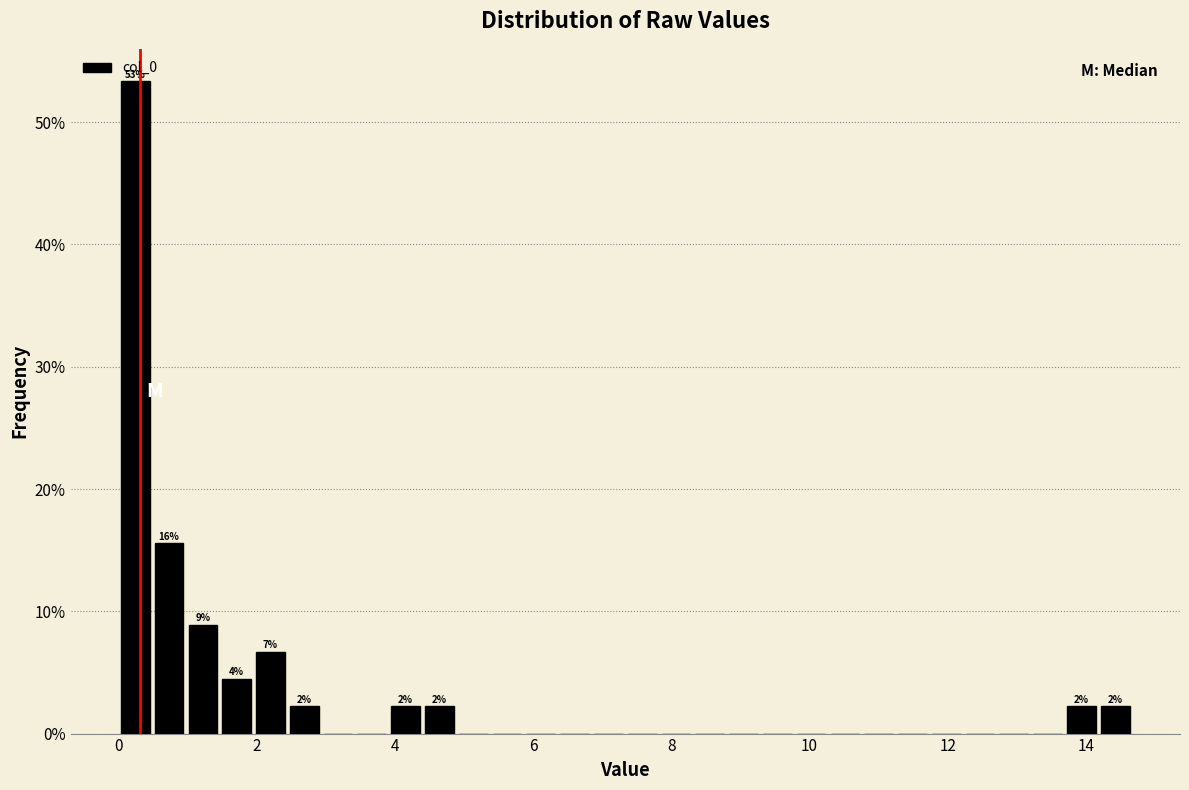

Around what value on the x-axis is the tallest bar? Give the approximate position of its centre, as read against the axis.

0.2